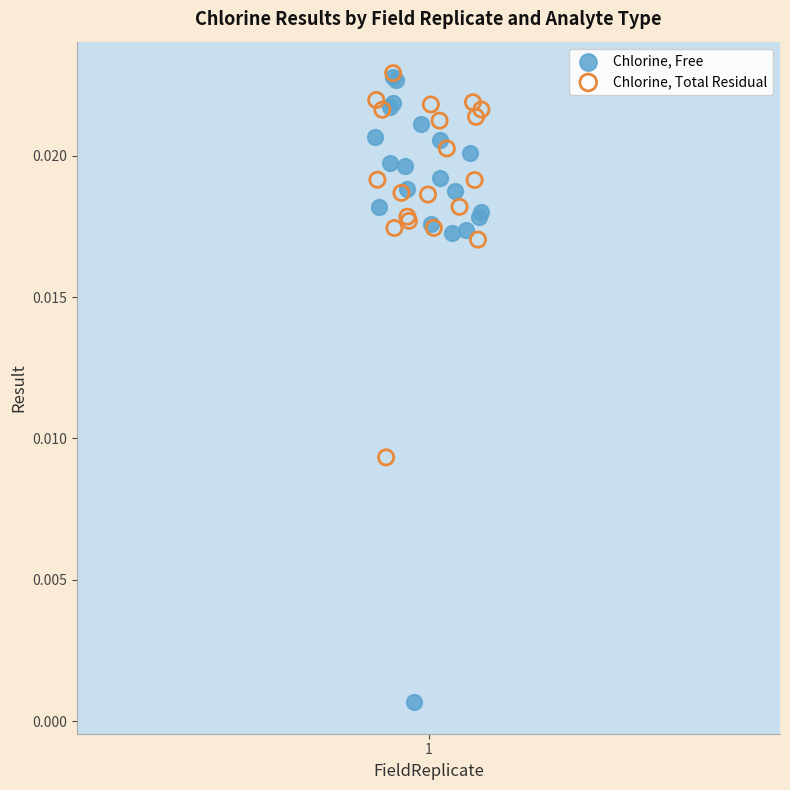

Which series has the largest Y range (max minus min)?

Chlorine, Free